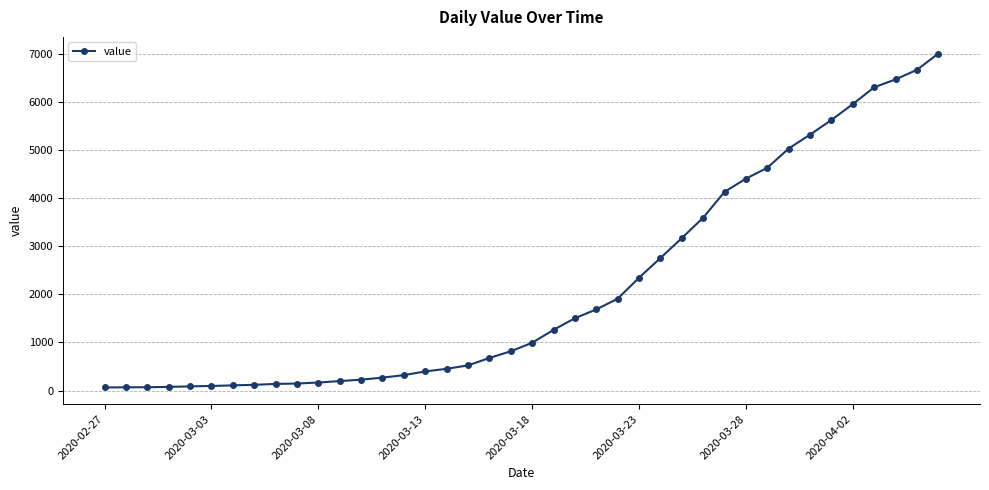

What is the greatest value displayed?

7004